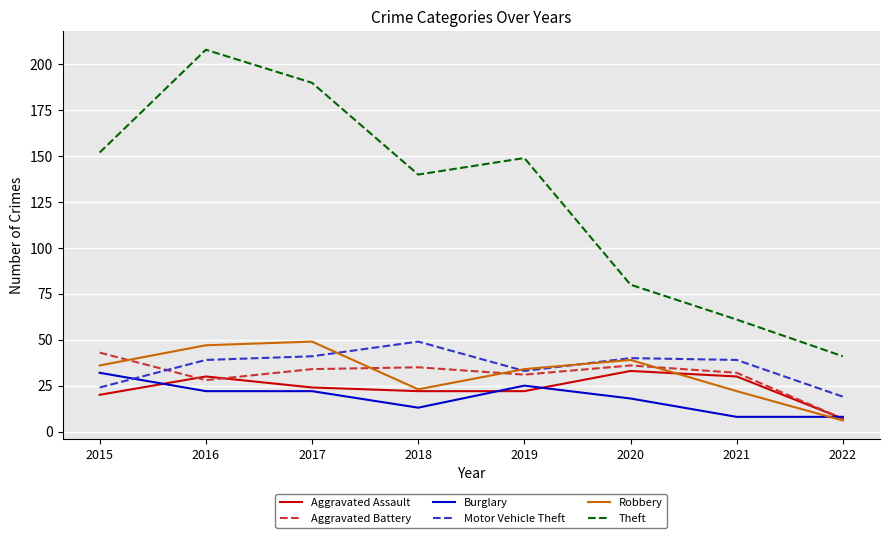

Reading left to right, list all the values displayed in this chart.

Aggravated Assault: 2015=20	2016=30	2017=24	2018=22	2019=22	2020=33	2021=30	2022=7
Aggravated Battery: 2015=43	2016=28	2017=34	2018=35	2019=31	2020=36	2021=32	2022=7
Burglary: 2015=32	2016=22	2017=22	2018=13	2019=25	2020=18	2021=8	2022=8
Motor Vehicle Theft: 2015=24	2016=39	2017=41	2018=49	2019=33	2020=40	2021=39	2022=19
Robbery: 2015=36	2016=47	2017=49	2018=23	2019=34	2020=39	2021=22	2022=6
Theft: 2015=152	2016=208	2017=190	2018=140	2019=149	2020=80	2021=61	2022=41